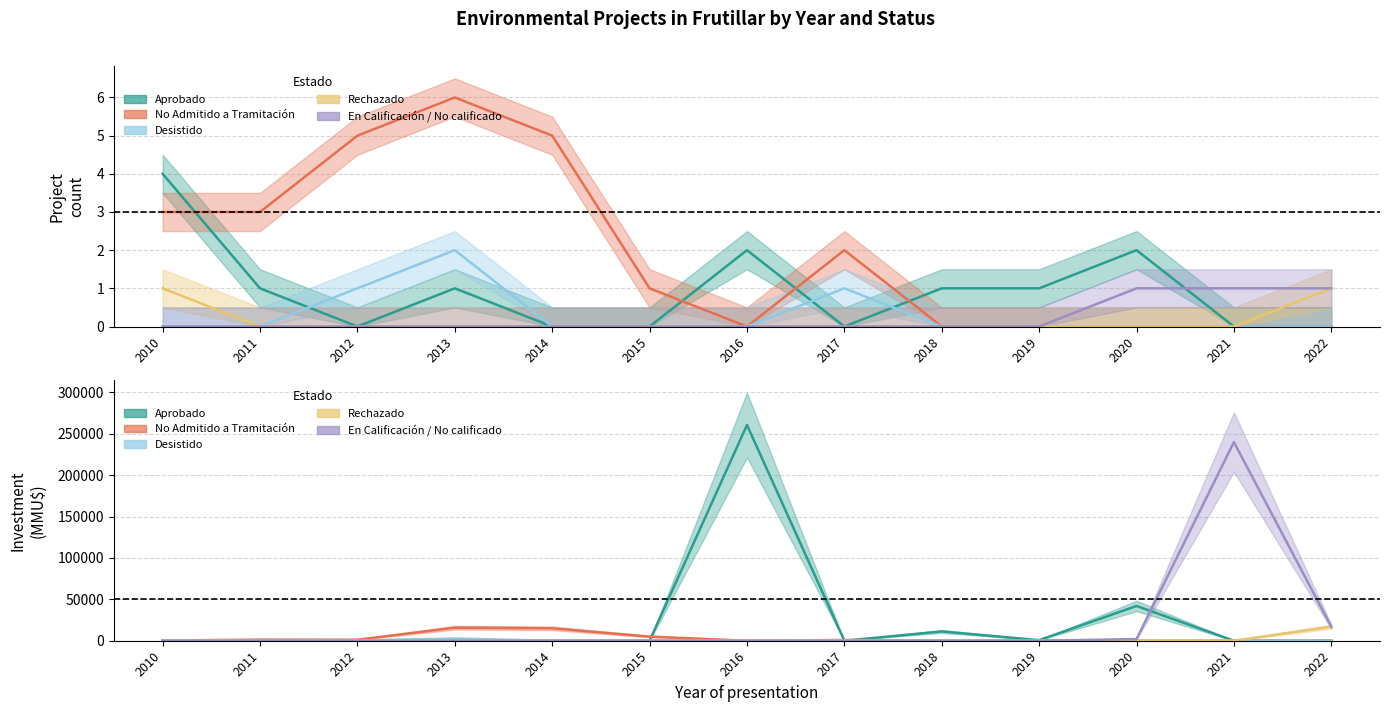

What is the greatest value displayed?

6